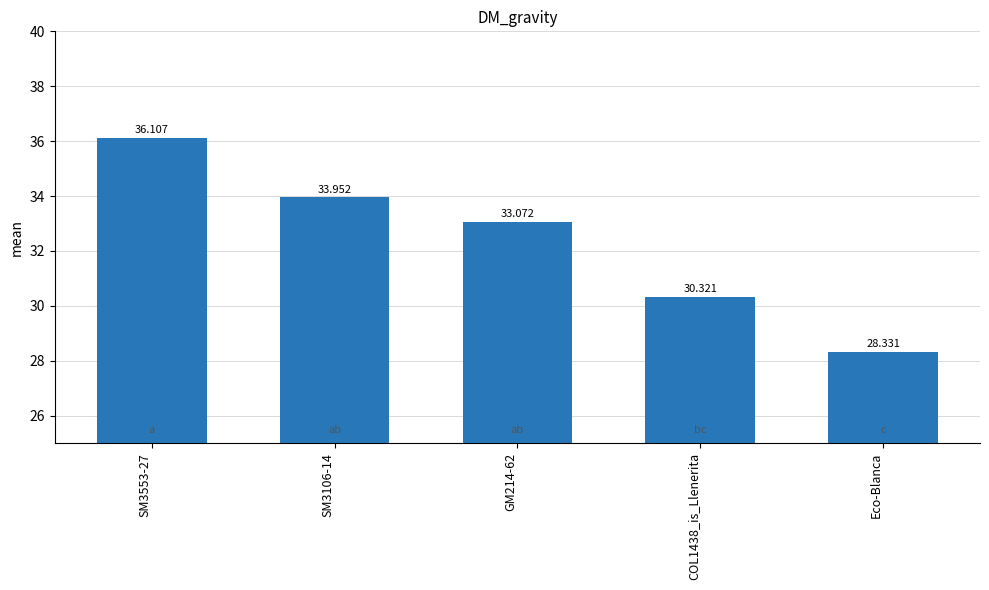

Between COL1438_is_Llenerita and GM214-62, which is larger?

GM214-62